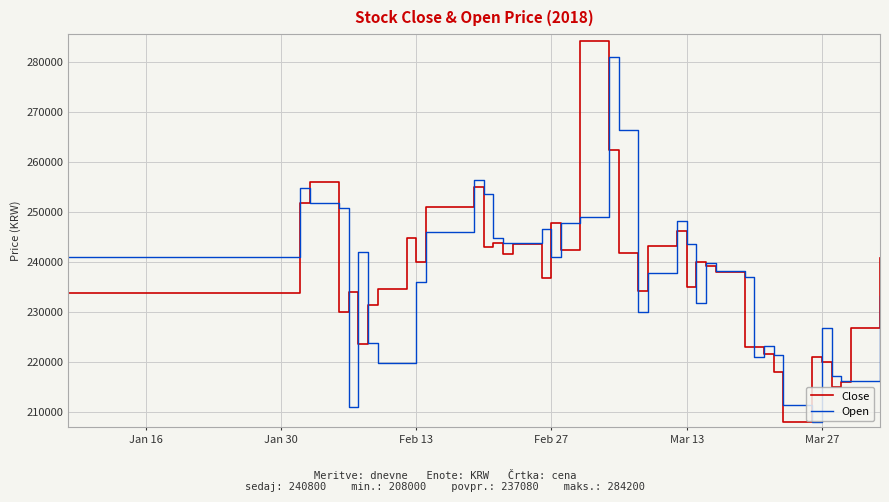

What is the minimum value for Close?

208000